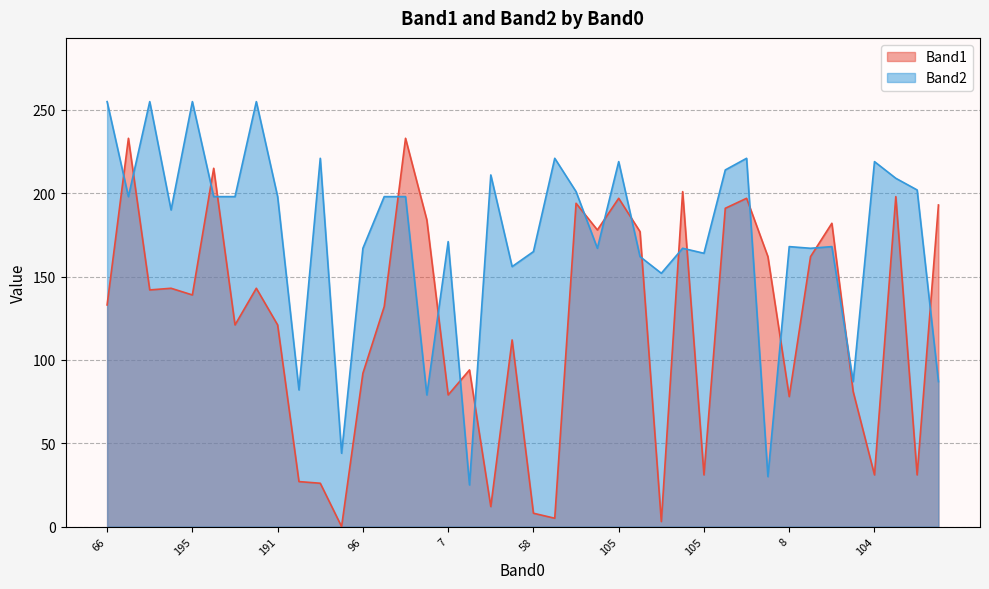

At how many categories does at least one series exceed 212?

13